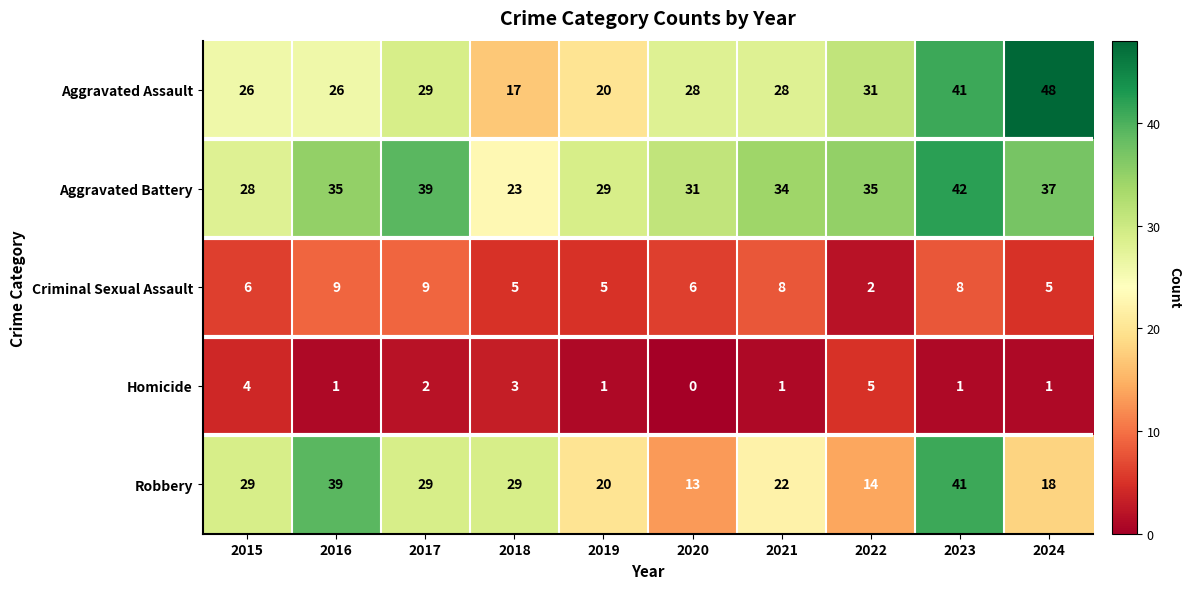

What is the difference between the second highest and second lowest values in the Aggravated Battery series?

11